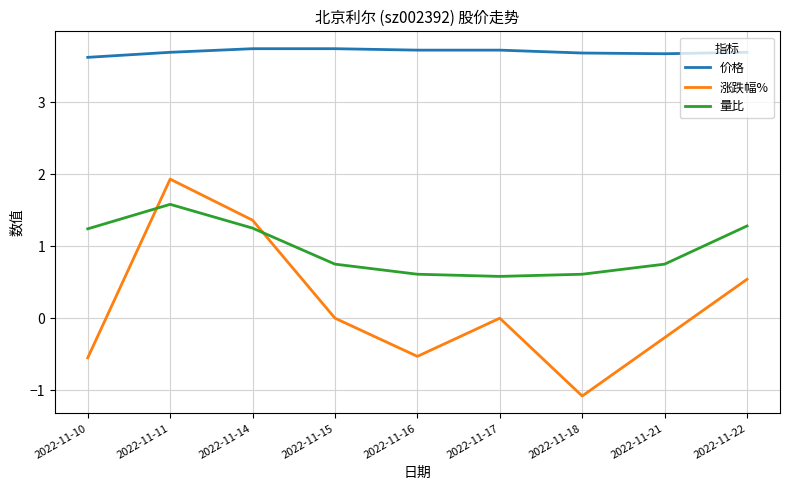

What is the difference between the second highest and second lowest values in the 价格 series?

0.1